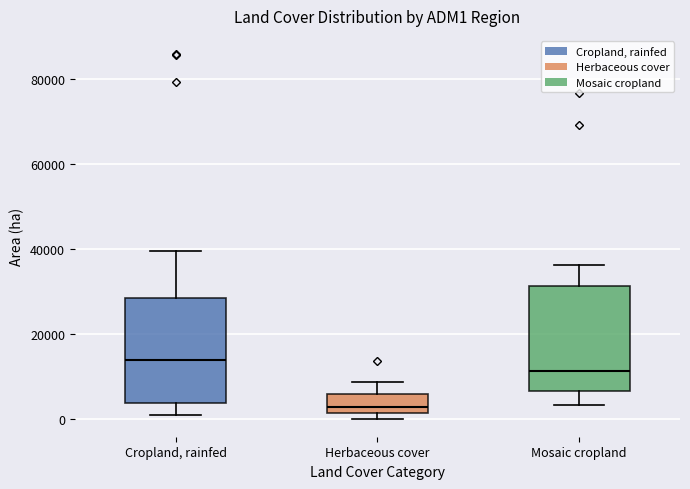

Where does the median line of the box for Mosaic cropland sit on the y-axis? The values are not printed on the chart, so give them approximately, as read against the axis.

12000